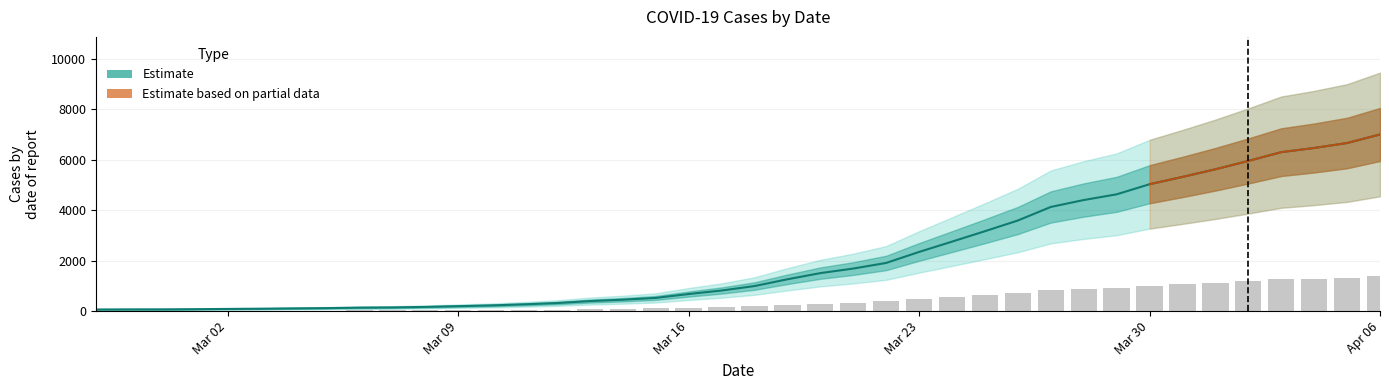

What is the value of the 17th bar from the left?

452